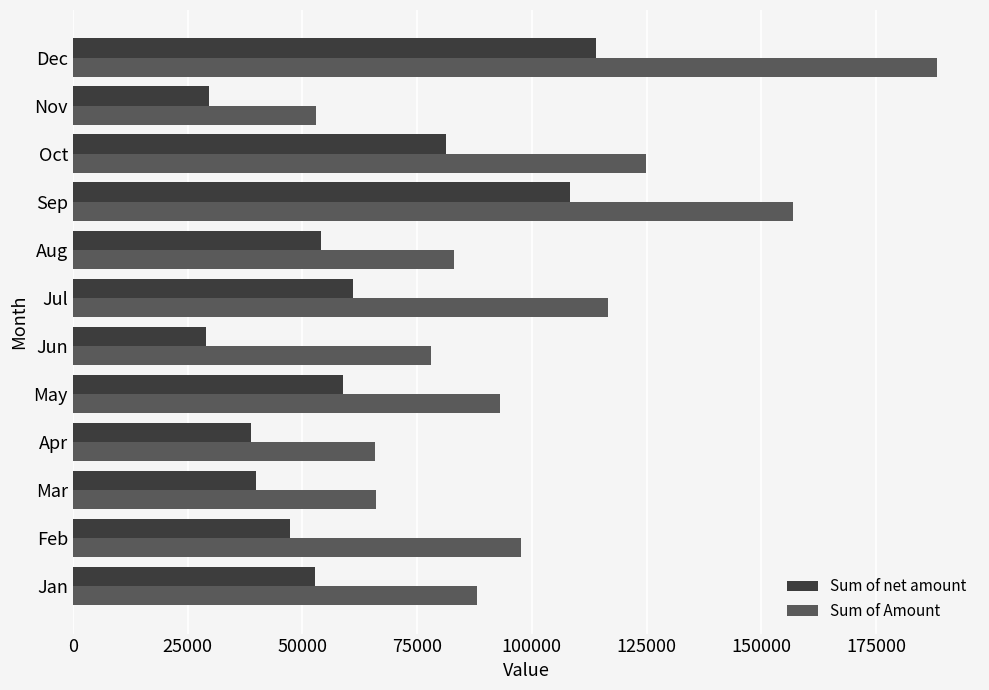

Which series has the largest range (max minus min)?

Sum of Amount